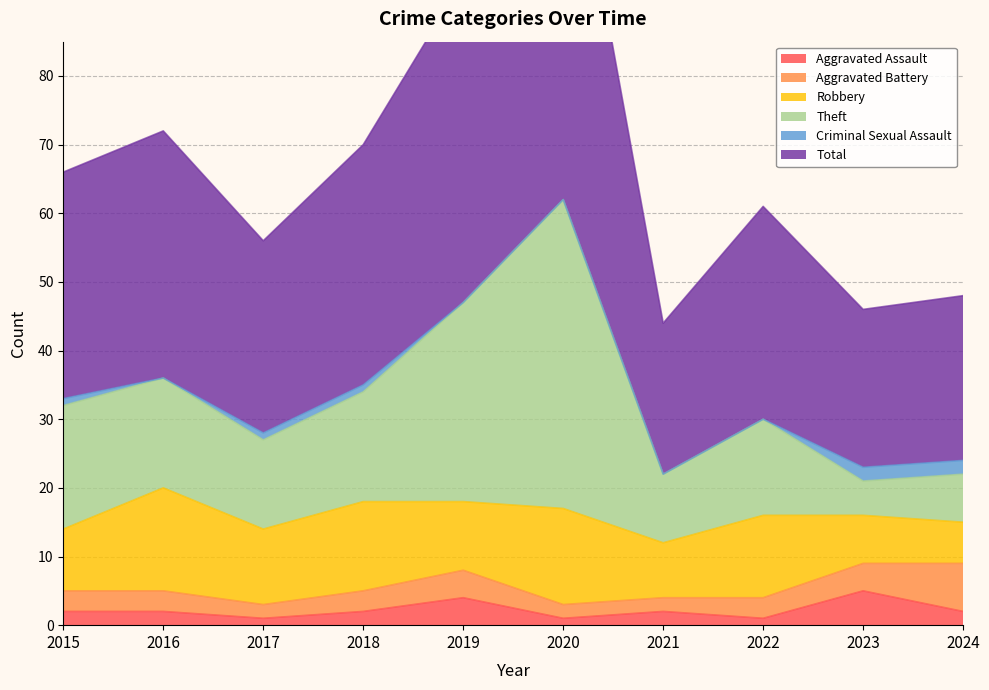

Is it true that Aggravated Assault equals 2 at 2016?

True